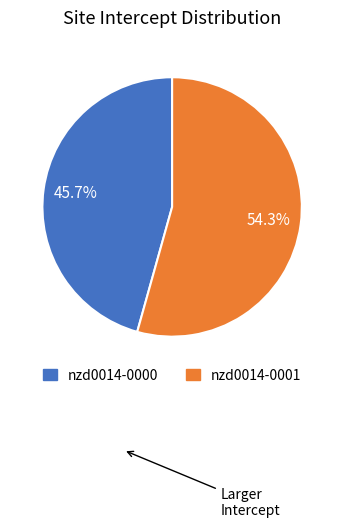

Is the sum of nzd0014-0000 and nzd0014-0001 greater than half?

Yes